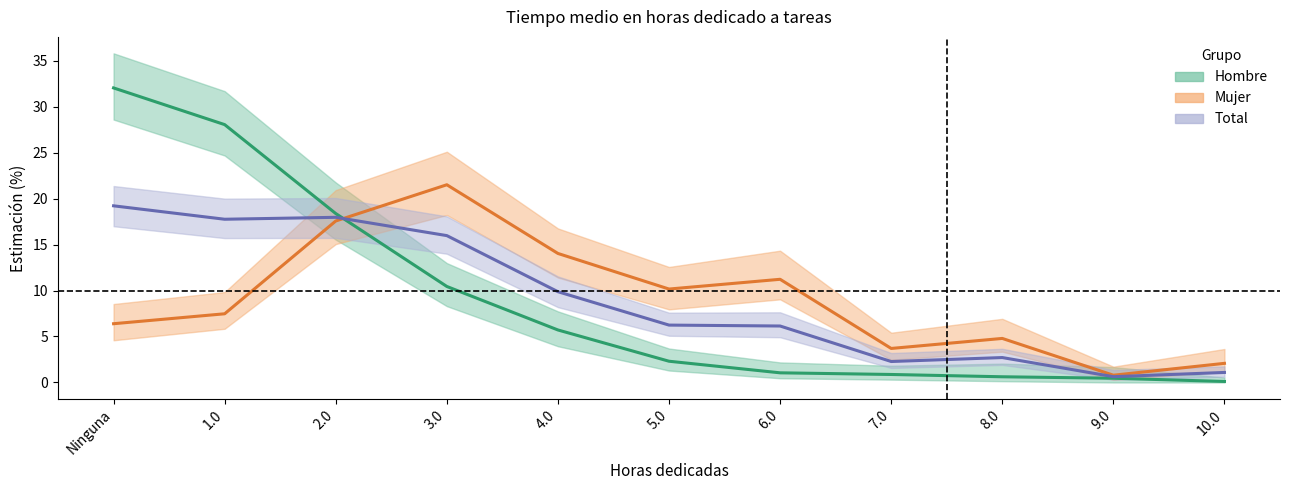

What is the total value across all series at 10.0?

3.3